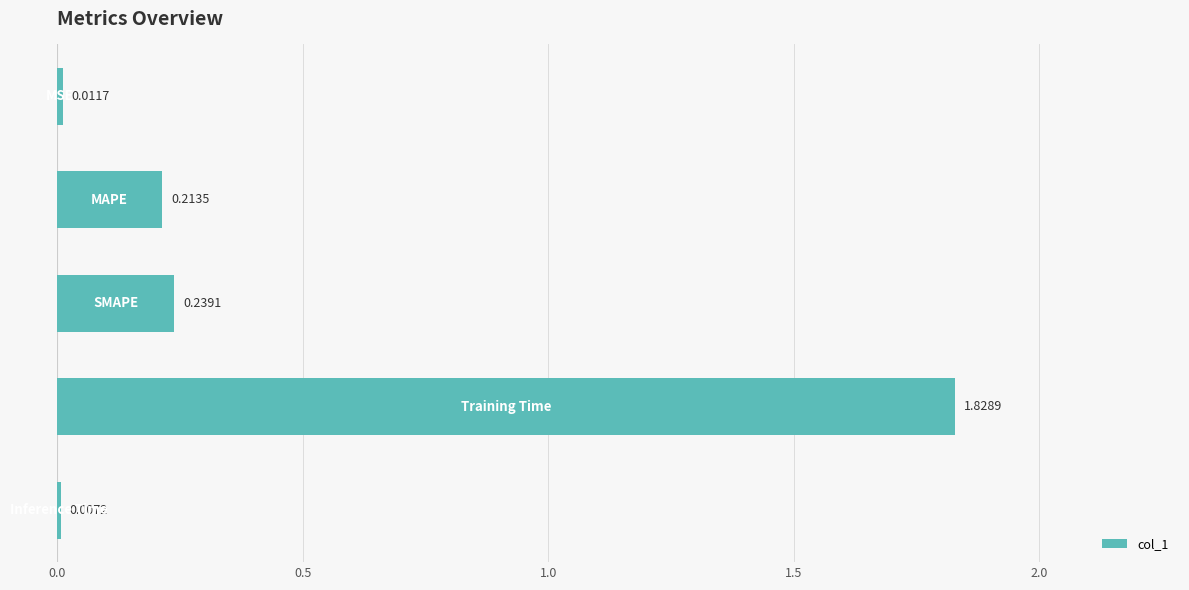

What is the sum of all values?

2.3